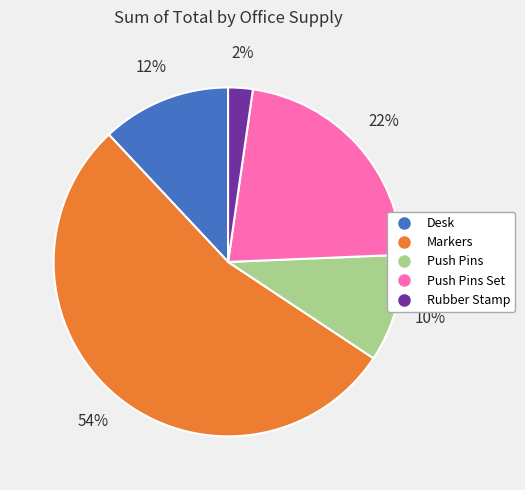

How many segments does this pie chart have?

5